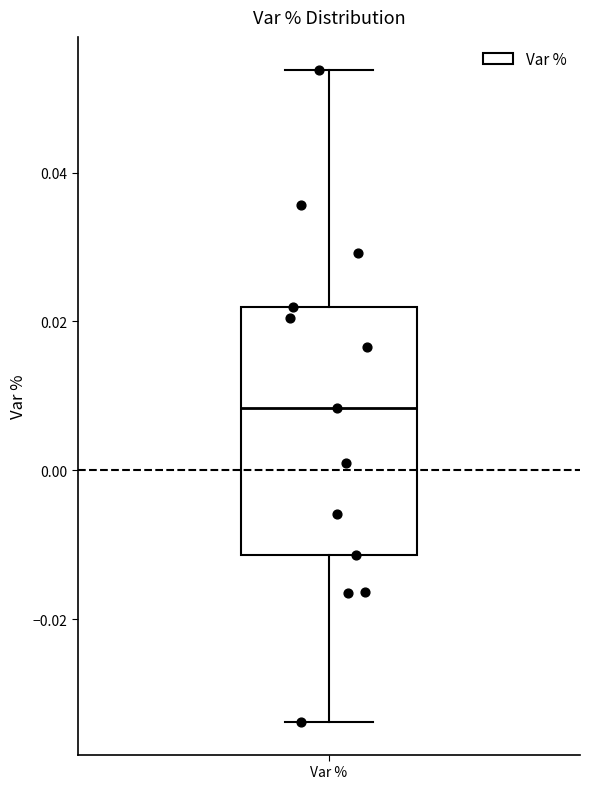

Read this box plot against the y-axis: the position of the median line, the range covered by the box, and the ends of both whiskers. The values are not printed on the chart, so give them approximately, as read against the axis.

median 0.008, box -0.012 to 0.022, whiskers -0.034 to 0.054